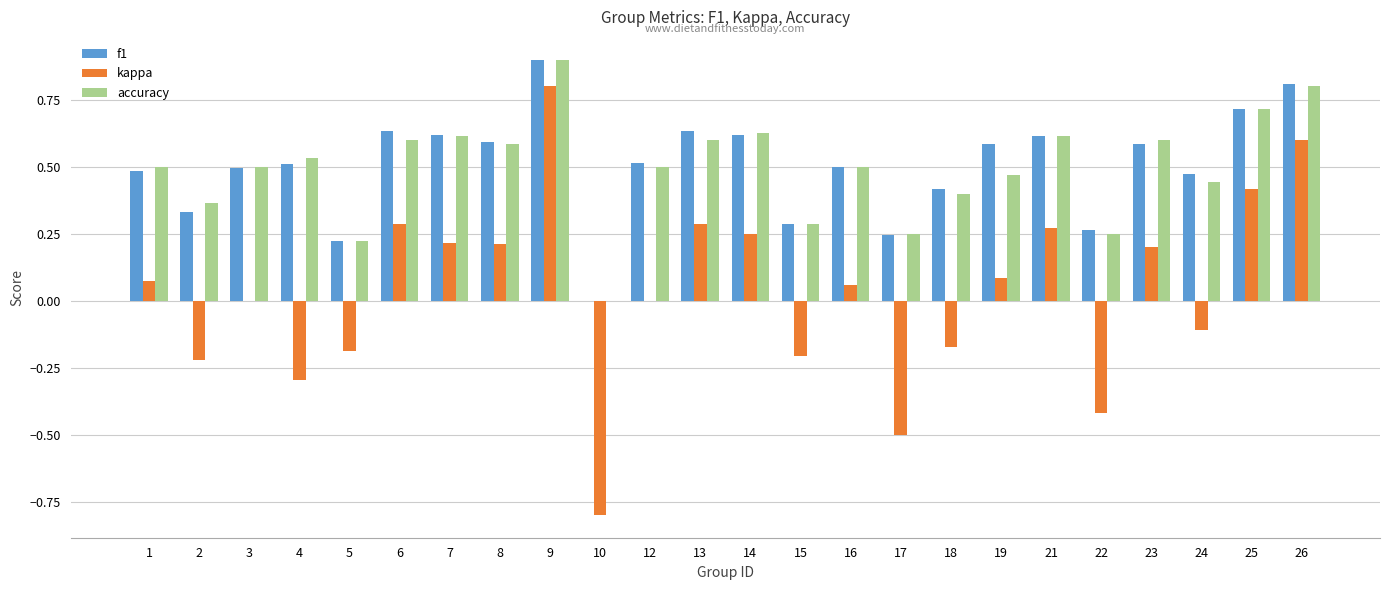

Count the accuracy values in the range 0 to 1.

24